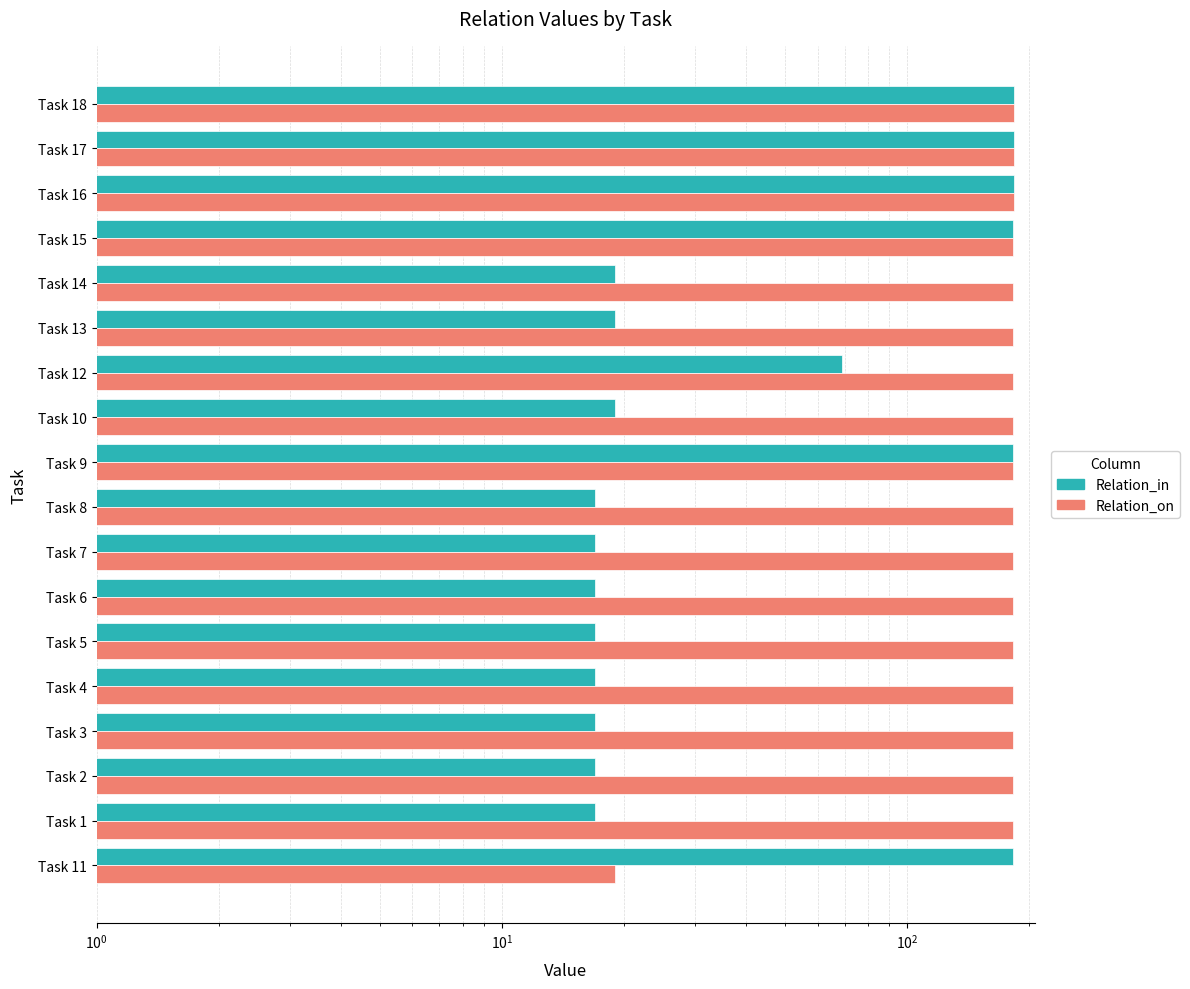

Rank the series by their maximum value, from highest to lowest.

Relation_in, Relation_on